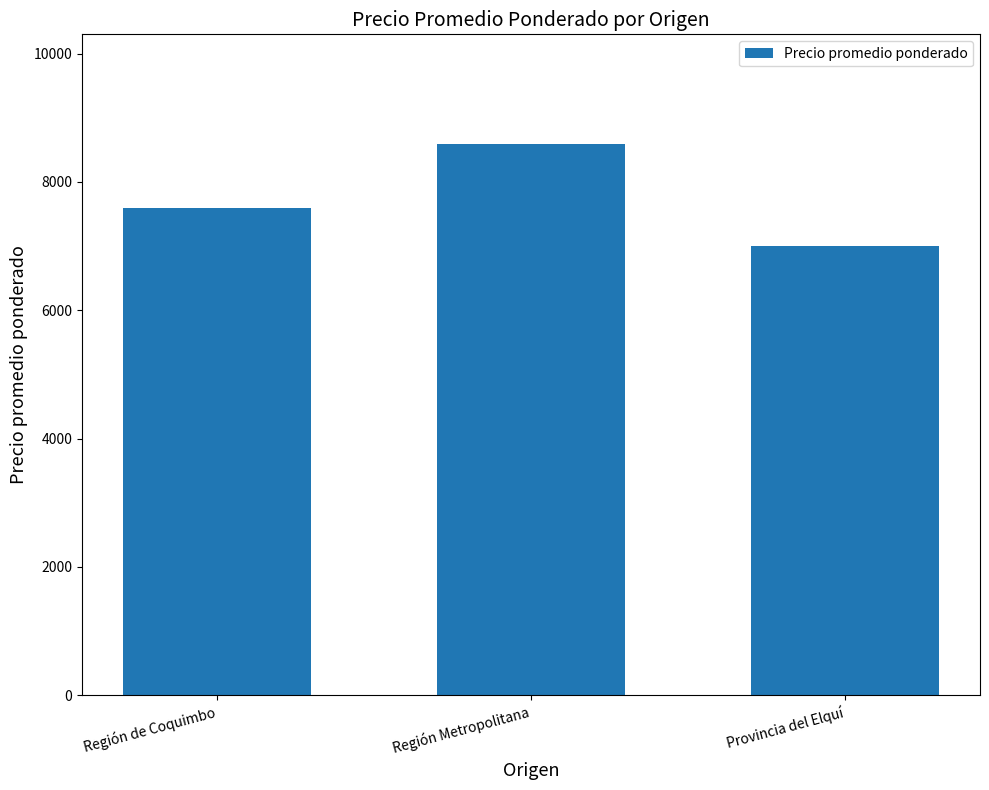

What position from the left is Provincia del Elquí?

3